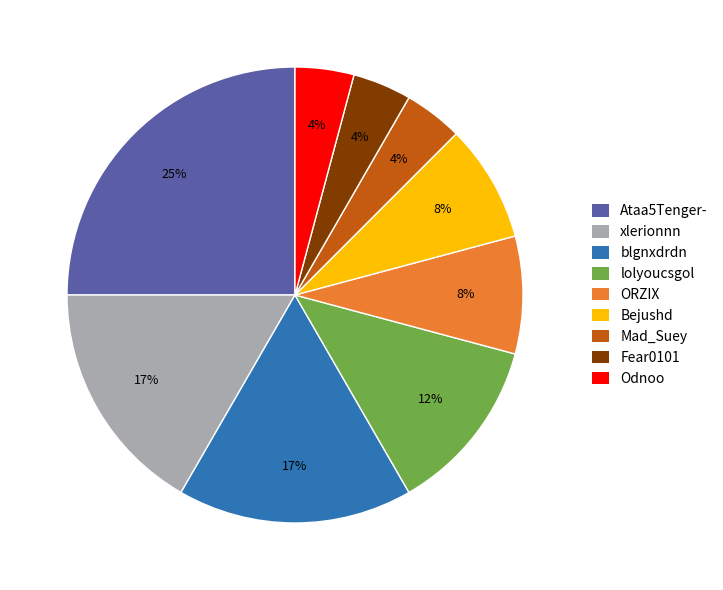

Is it true that blgnxdrdn is 8% of the pie?

False